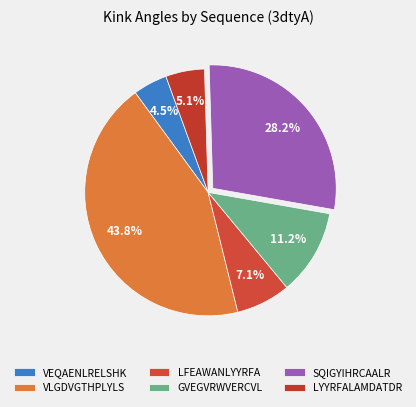

Is there a majority slice in this chart?

No